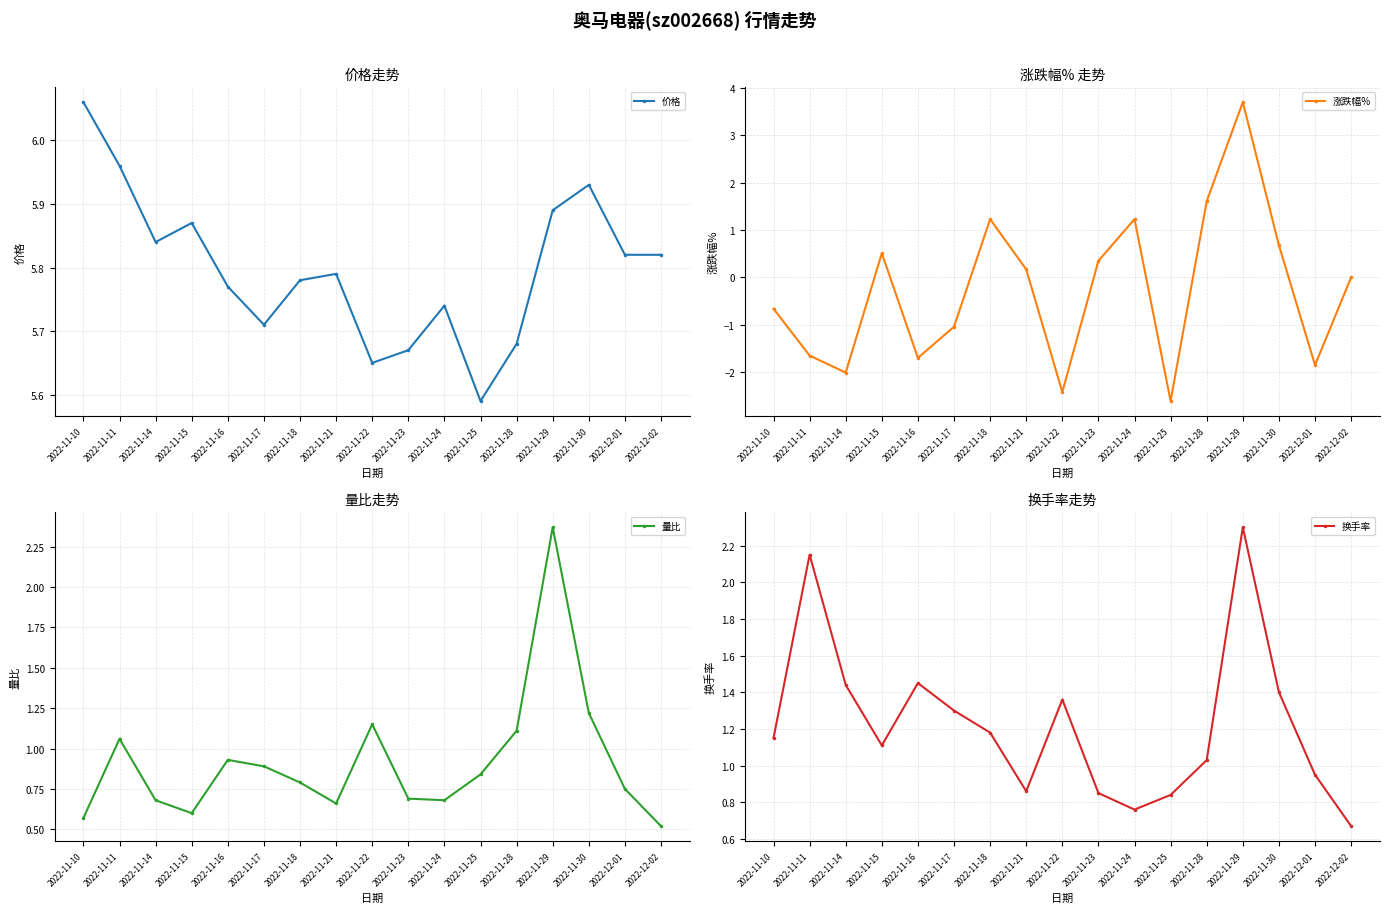

What is the label of the 7th point from the left?

2022-11-18